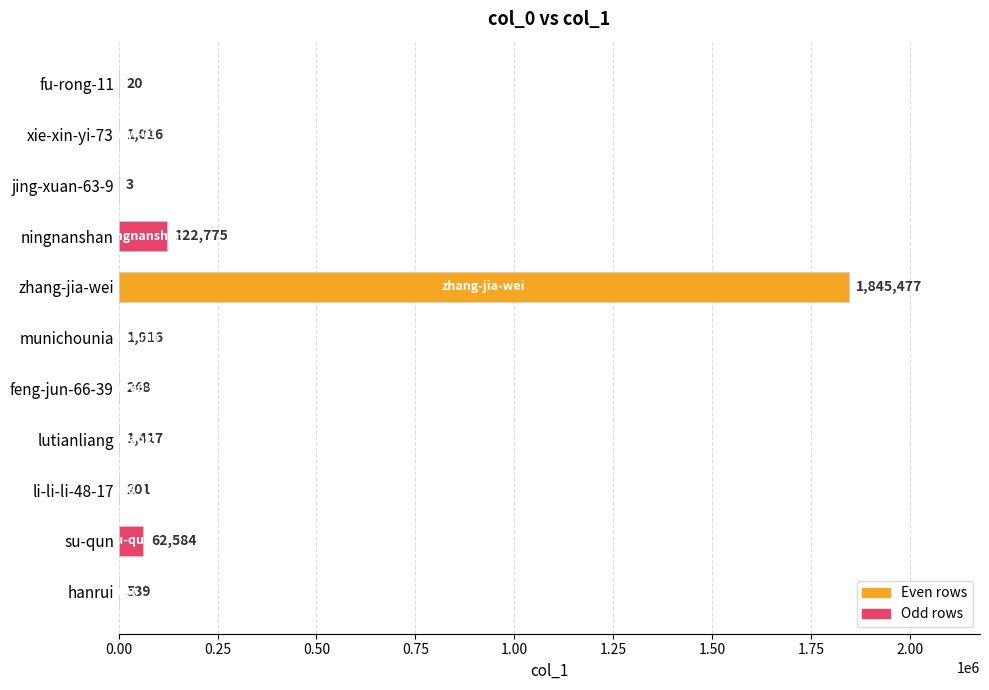

At which category does the chart reach its peak across all series?

zhang-jia-wei